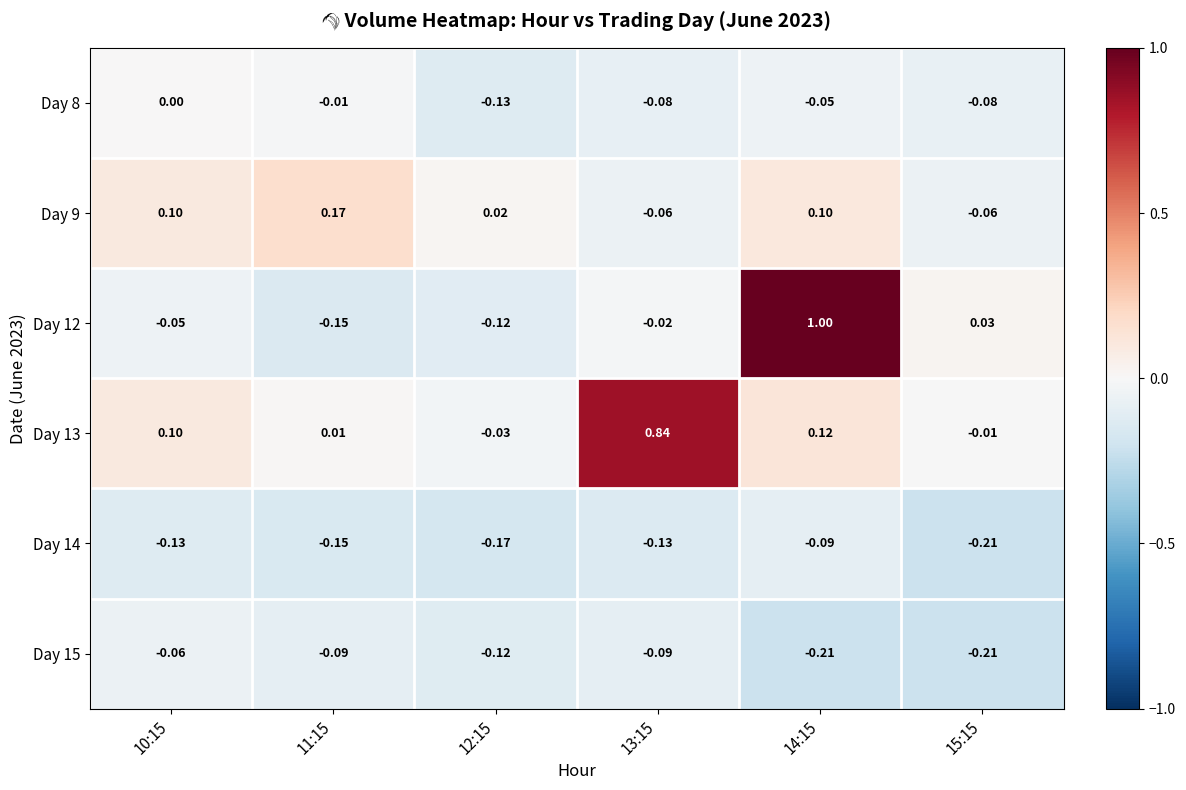

How many distinct data groups are displayed?

6